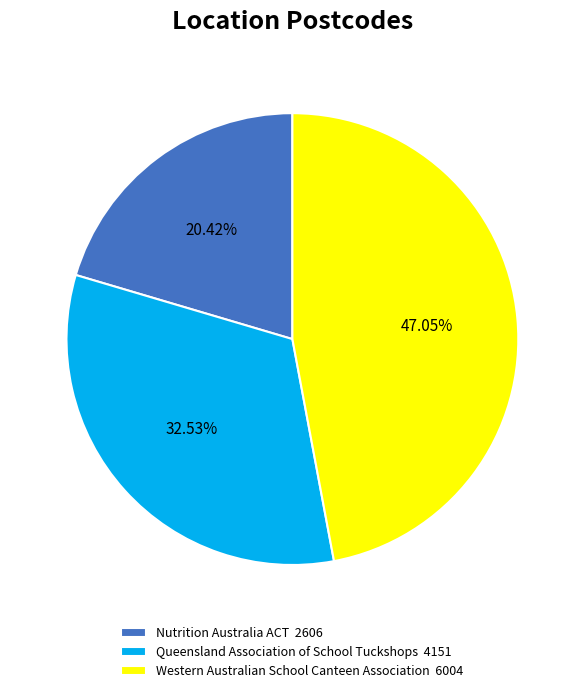

Count the number of slices in the pie.

3